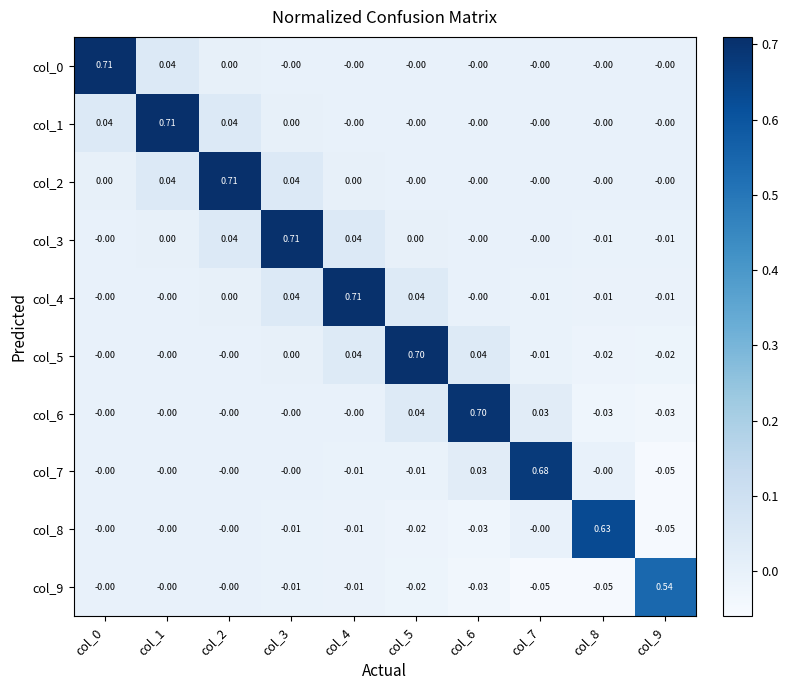

What is the difference between the highest and lowest values at col_0?

0.7